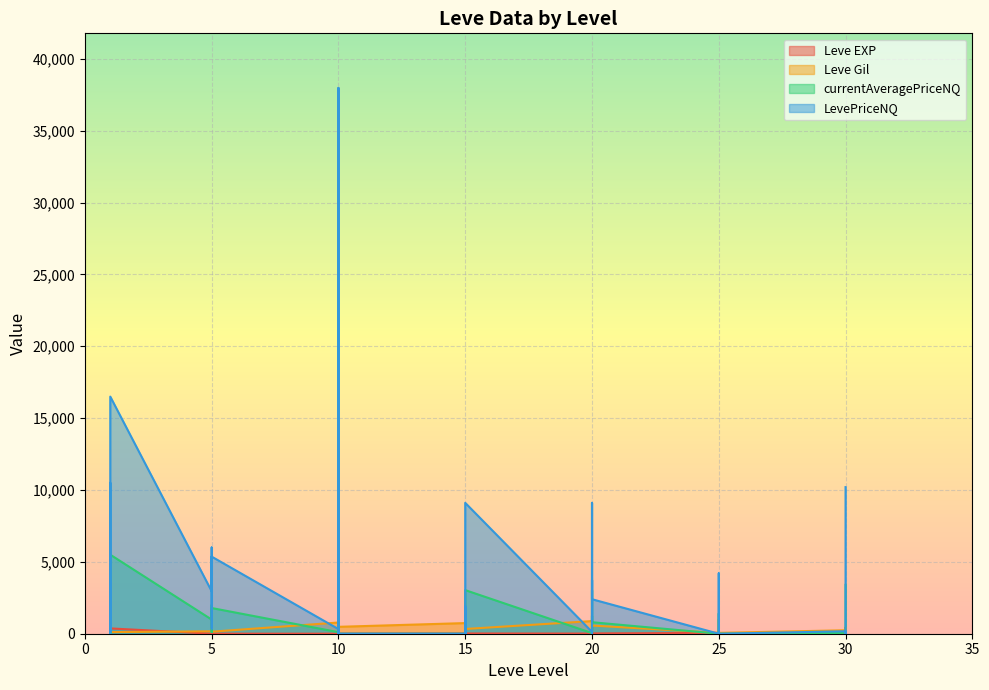

How many values in the currentAveragePriceNQ series exceed 292?

20